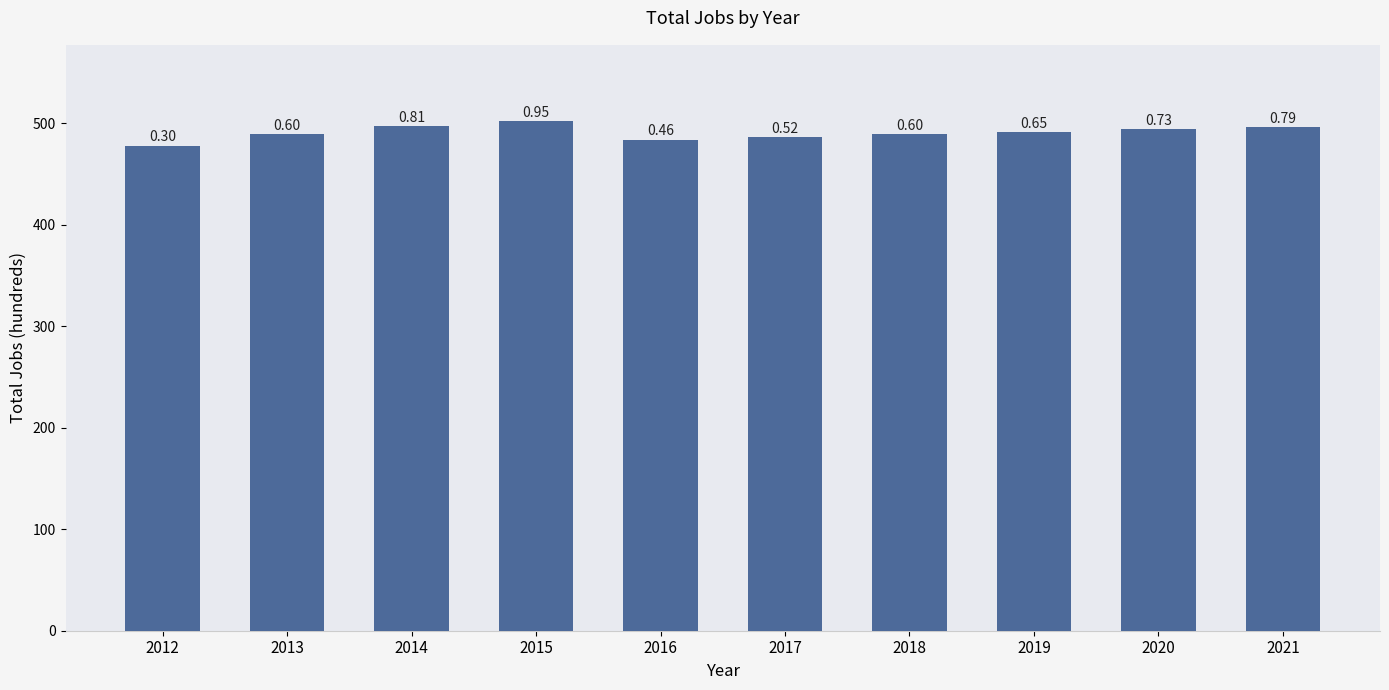

Read the value at 2021, to the nearest 10.

500